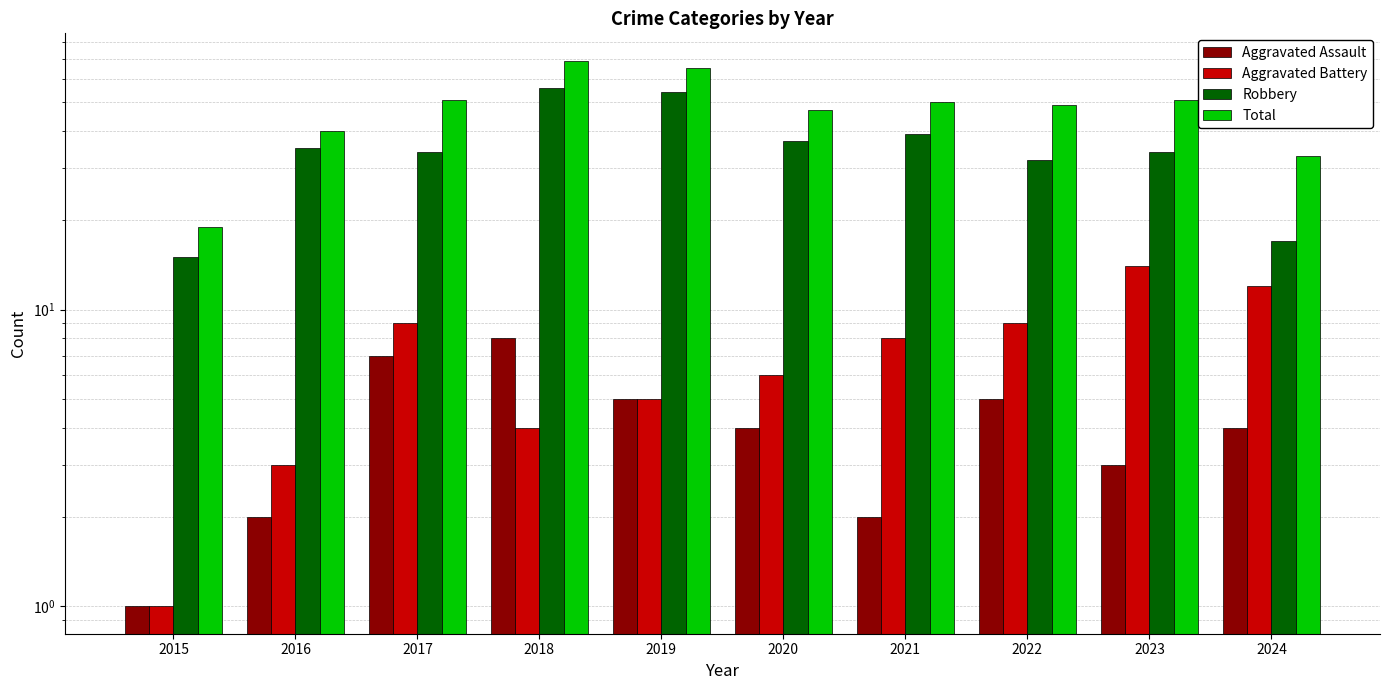

Does the chart contain stacked bars?

No